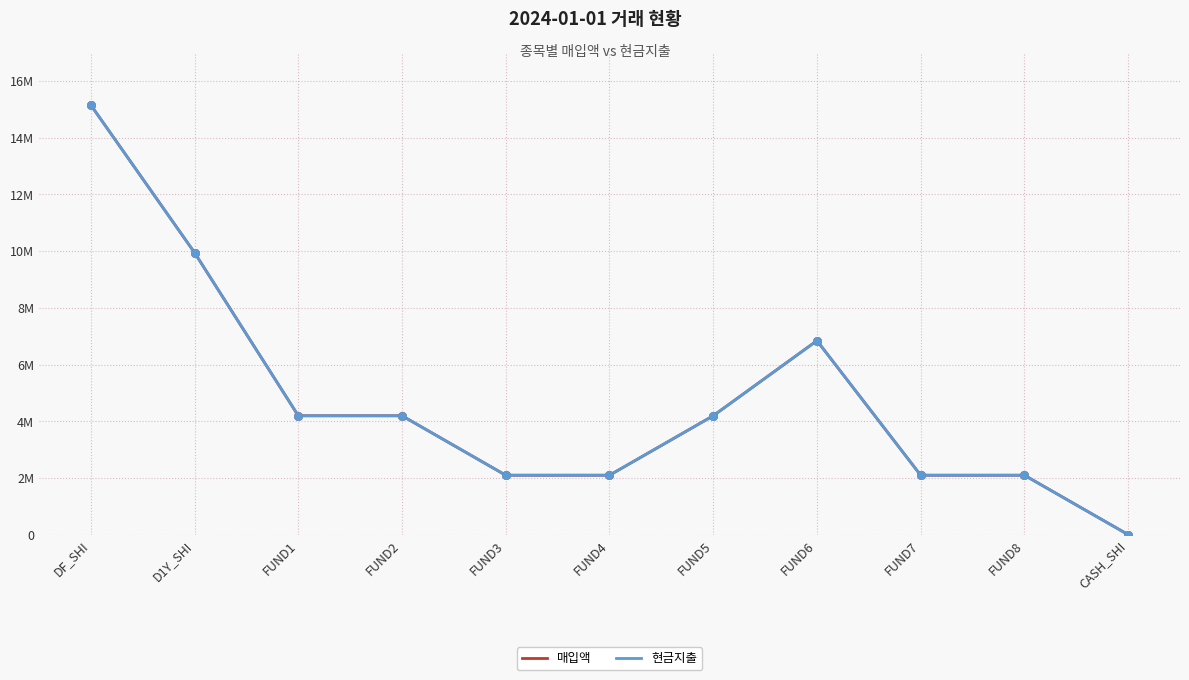

Is the value of 매입액 at FUND7 greater than the value of 현금지출 at FUND1?

No